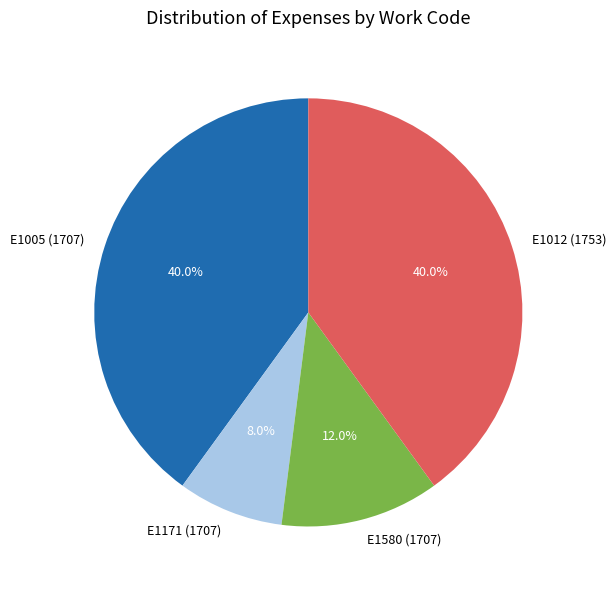

Which has a higher value, E1580 (1707) or E1012 (1753)?

E1012 (1753)